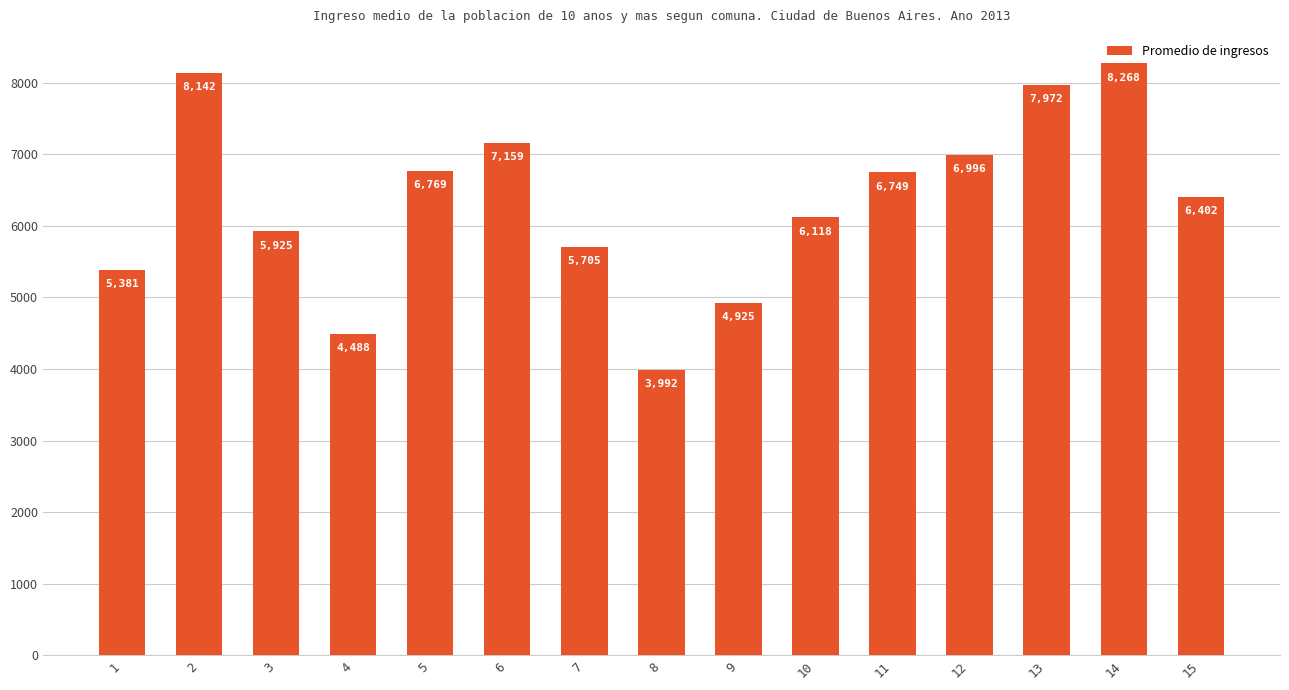

How many bars are there in total?

15